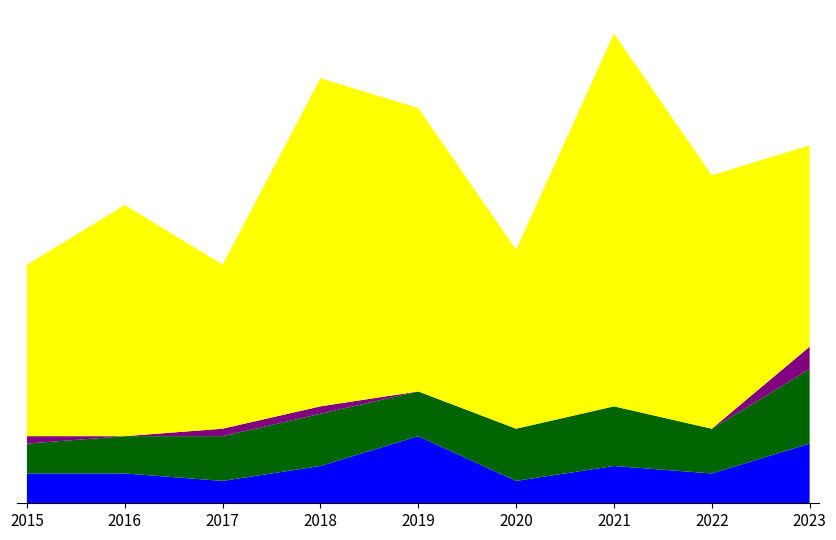

Reading left to right, transcribe all the data shown in this chart.

Aggravated Assault: 2015=4	2016=4	2017=3	2018=5	2019=9	2020=3	2021=5	2022=4	2023=8
Aggravated Battery: 2015=4	2016=5	2017=6	2018=7	2019=6	2020=7	2021=8	2022=6	2023=10
Criminal Sexual Assault: 2015=1	2016=0	2017=1	2018=1	2019=0	2020=0	2021=0	2022=0	2023=3
Robbery: 2015=23	2016=31	2017=22	2018=44	2019=38	2020=24	2021=50	2022=34	2023=27